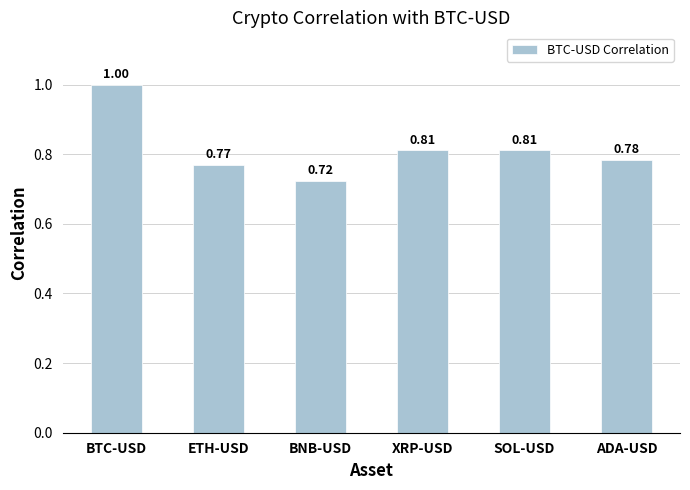

How many bars are there in total?

6